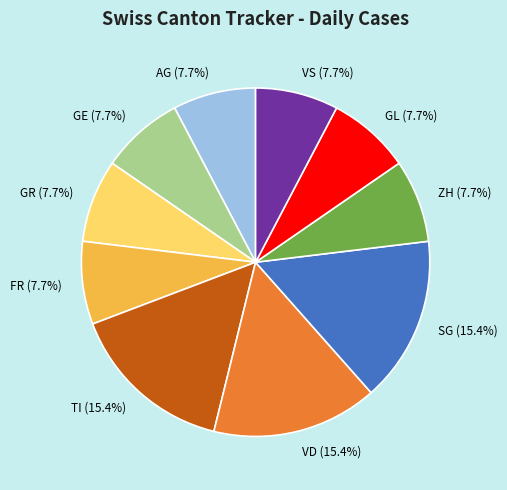

The GL slice represents 8% of the pie. True or false?

True